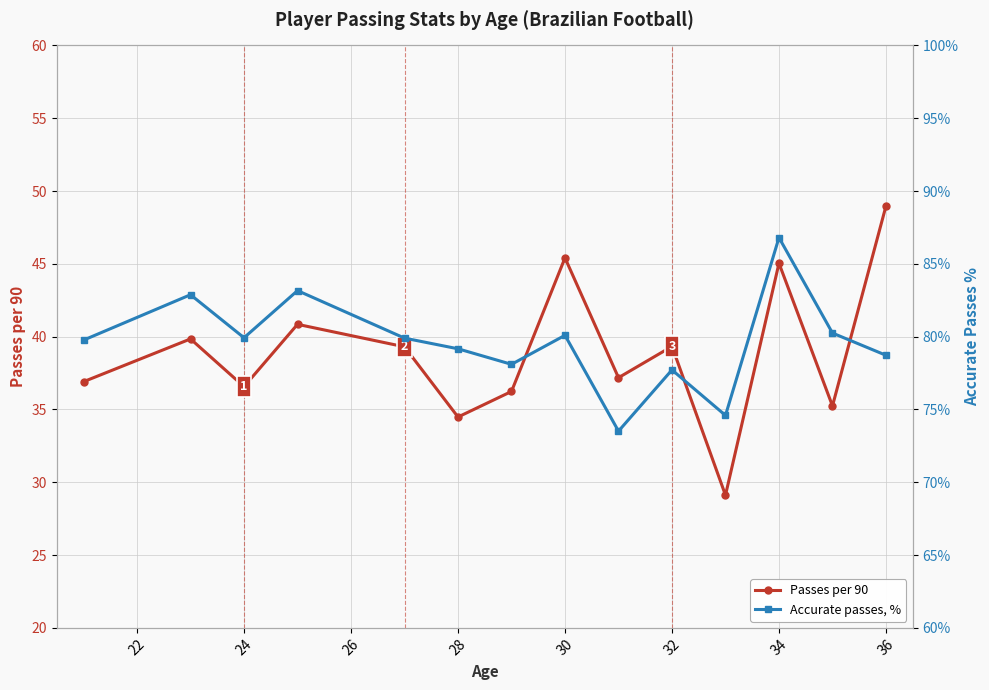

Reading right to left, transcribe all the data shown in this chart.

Passes per 90: 49.0	35.2	45.0	29.1	39.3	37.2	45.4	36.2	34.5	39.3	40.8	36.6	39.8	36.9
Accurate passes, %: 78.7	80.2	86.8	74.6	77.7	73.5	80.1	78.1	79.2	79.9	83.2	79.9	82.9	79.8